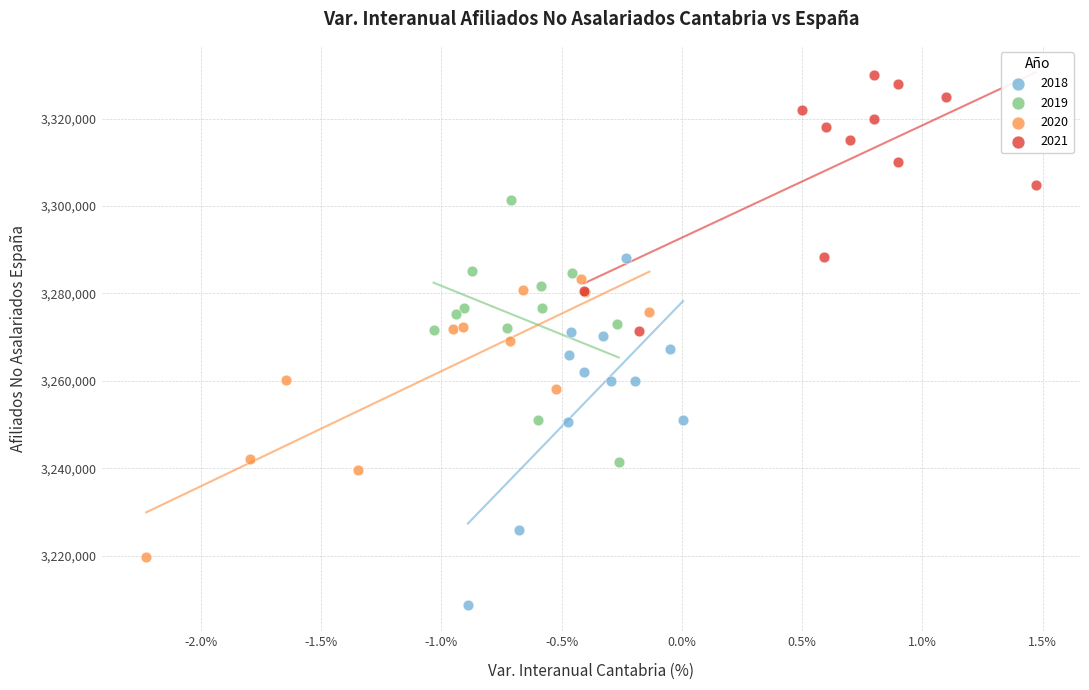

Which series contains the highest Y value?

2021